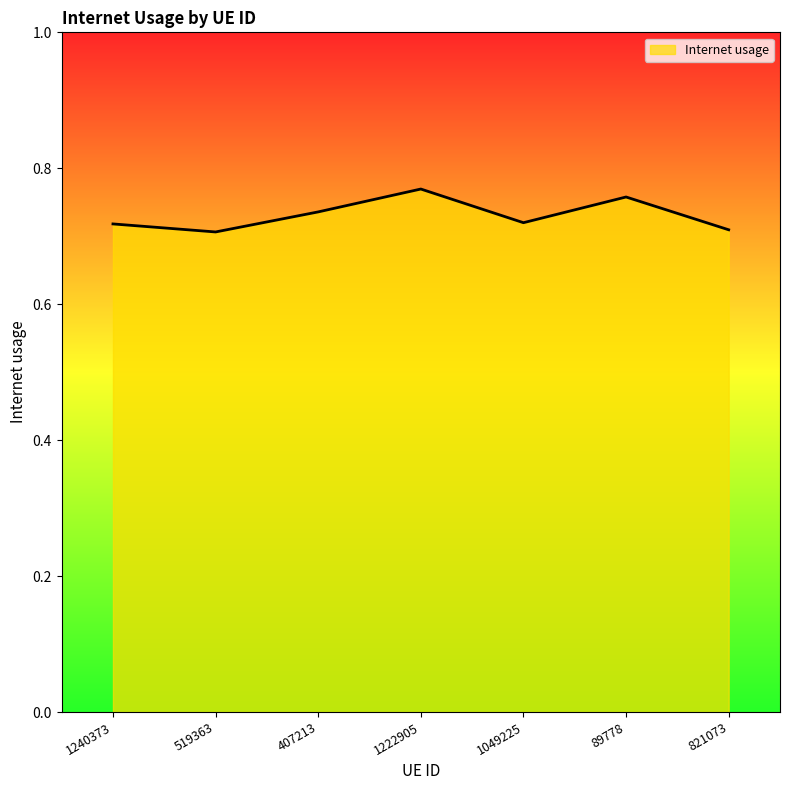

What is the sum of all values?

5.1